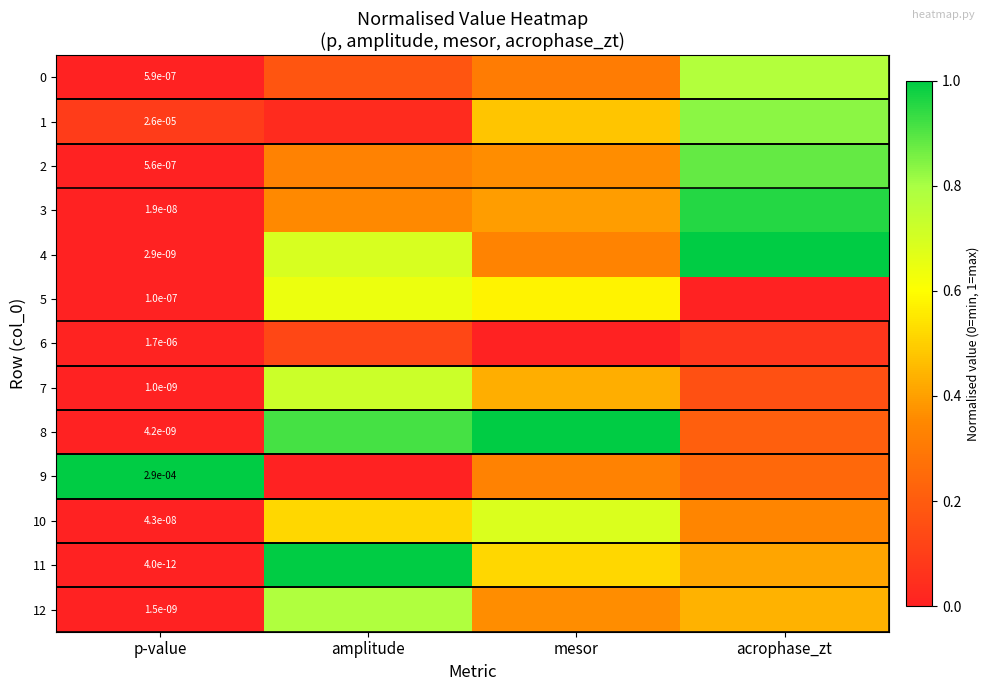

What is the maximum value for 4?

1.0